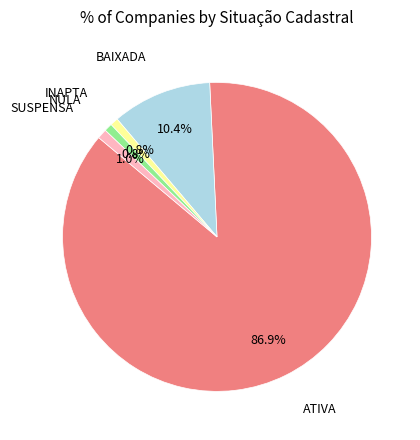

What is the largest slice in the pie chart?

ATIVA